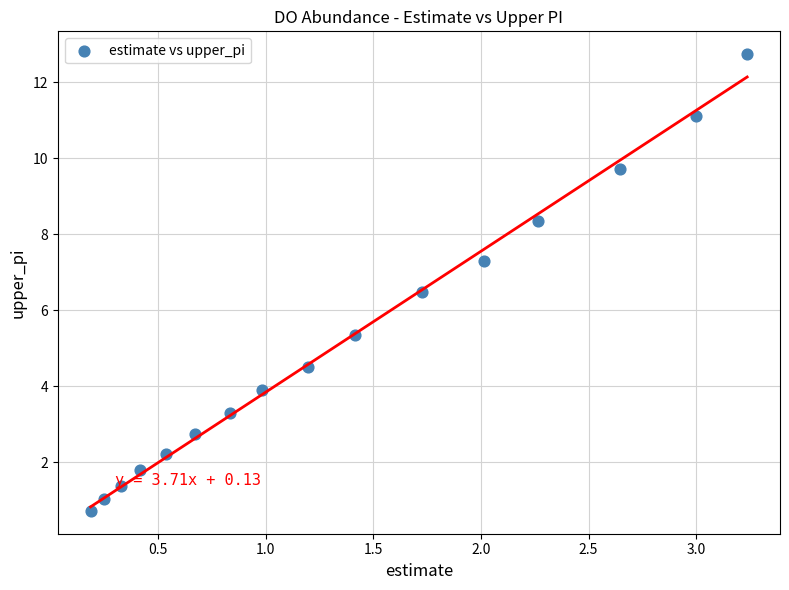

What Y value in the scatter plot is closest to 6?

6.5